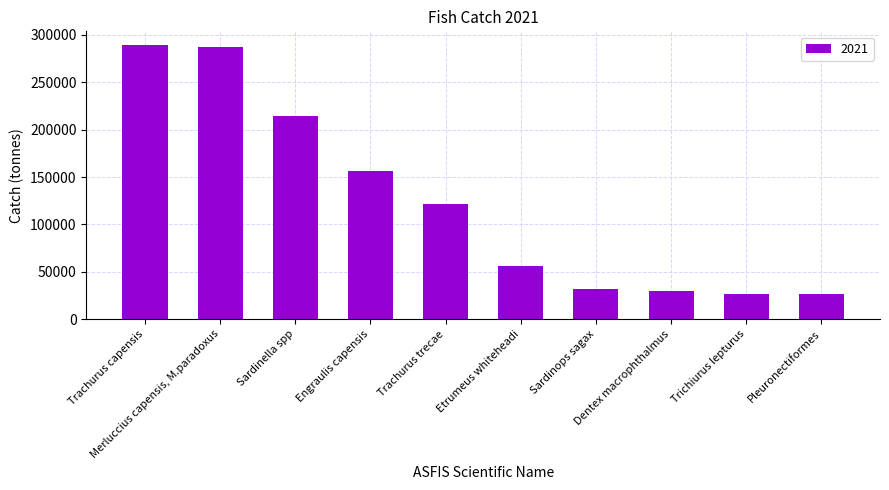

Rank the categories by value from highest to lowest.

Trachurus capensis, Merluccius capensis, M.paradoxus, Sardinella spp, Engraulis capensis, Trachurus trecae, Etrumeus whiteheadi, Sardinops sagax, Dentex macrophthalmus, Trichiurus lepturus, Pleuronectiformes